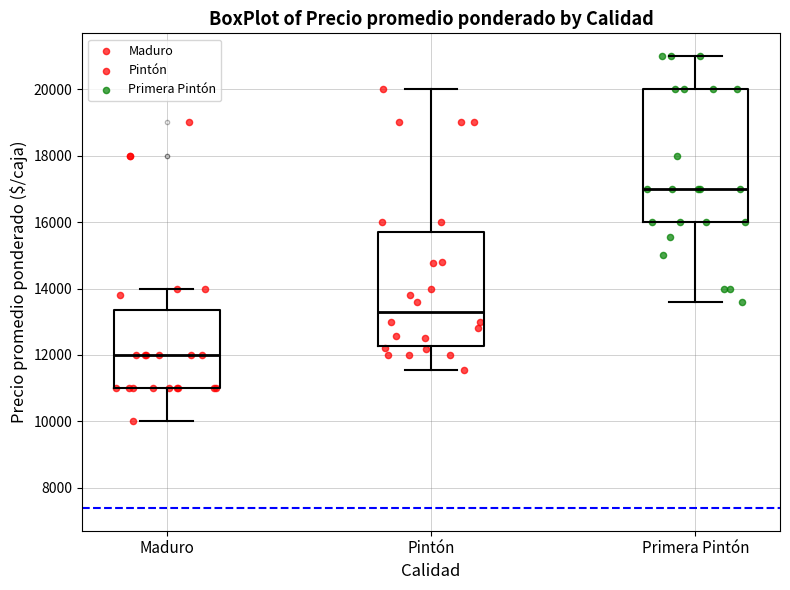

Reading left to right, read every box against the y-axis: the position of its median line, the range the box covers, and the ends of its whiskers. The values are not printed on the chart, so give them approximately, as read against the axis.

Maduro: median 12000, box 11000 to 13400, whiskers 10000 to 14000
Pintón: median 13200, box 12200 to 15800, whiskers 11600 to 20000
Primera Pintón: median 17000, box 16000 to 20000, whiskers 13600 to 21000